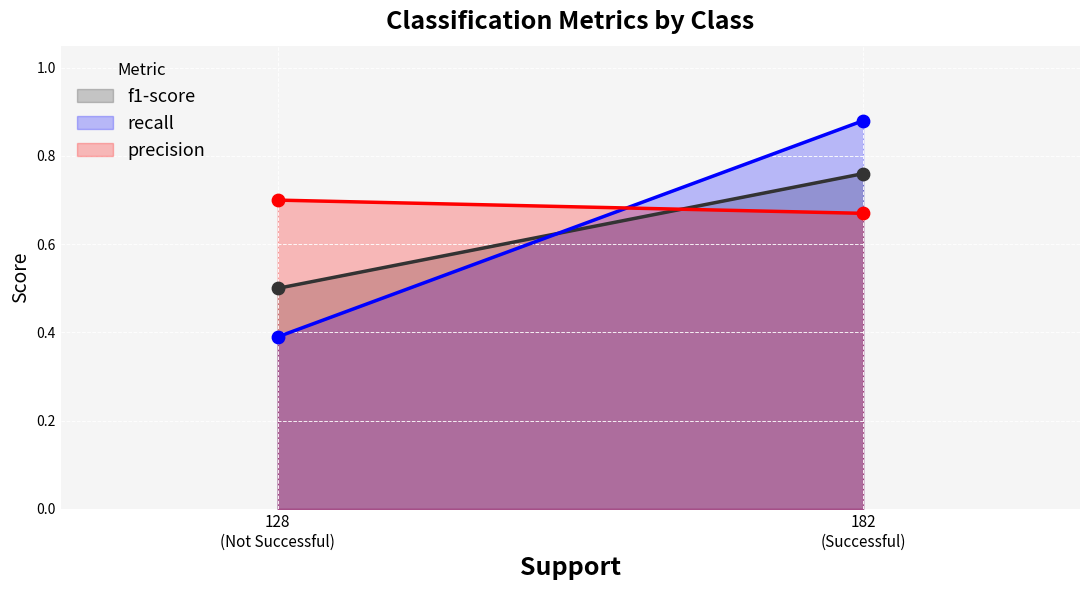

What are all the series names shown in the legend?

f1-score, recall, precision